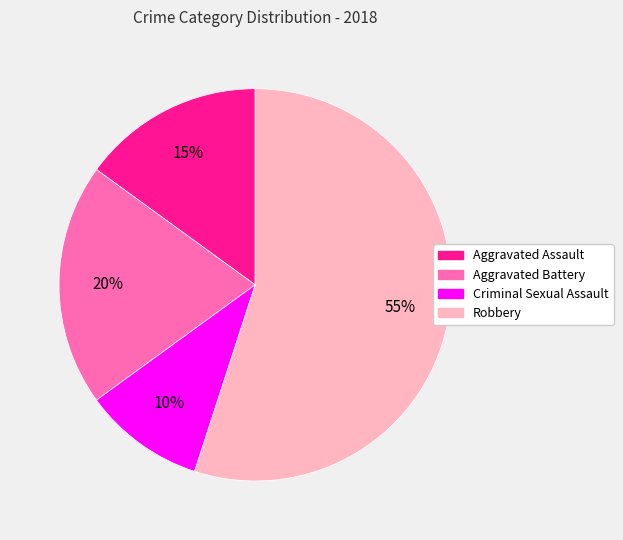

Do Aggravated Assault and Criminal Sexual Assault together represent more than half of the pie?

No